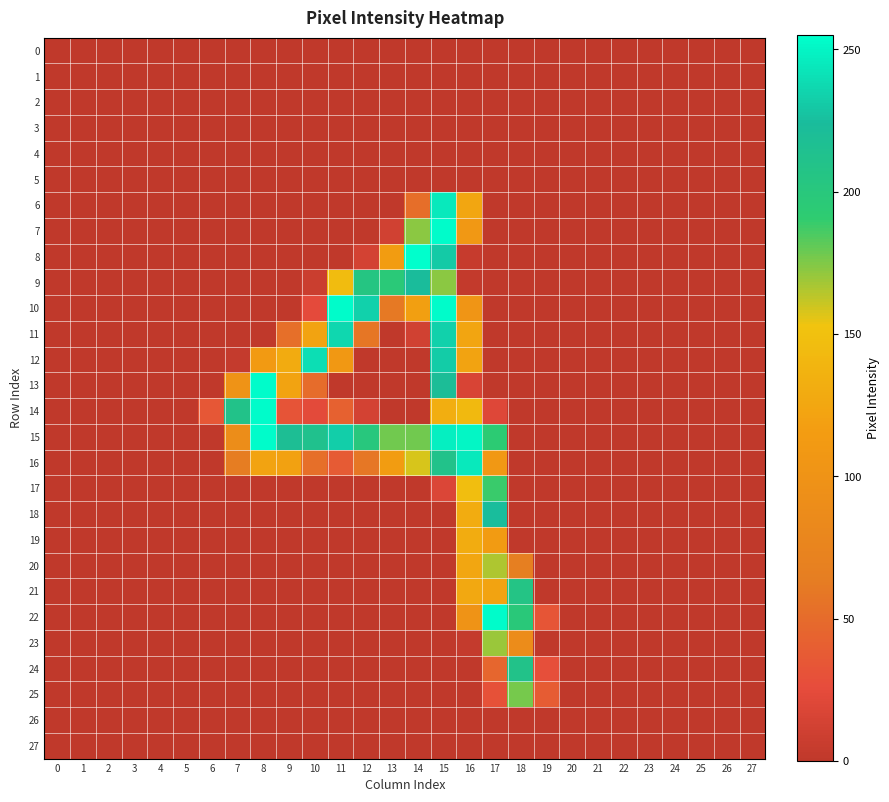

Reading left to right, list all the values displayed in this chart.

0: 0=0	1=0	2=0	3=0	4=0	5=0	6=0	7=0	8=0	9=0	10=0	11=0	12=0	13=0	14=0	15=0	16=0	17=0	18=0	19=0	20=0	21=0	22=0	23=0	24=0	25=0	26=0	27=0
1: 0=0	1=0	2=0	3=0	4=0	5=0	6=0	7=0	8=0	9=0	10=0	11=0	12=0	13=0	14=0	15=0	16=0	17=0	18=0	19=0	20=0	21=0	22=0	23=0	24=0	25=0	26=0	27=0
2: 0=0	1=0	2=0	3=0	4=0	5=0	6=0	7=0	8=0	9=0	10=0	11=0	12=0	13=0	14=0	15=0	16=0	17=0	18=0	19=0	20=0	21=0	22=0	23=0	24=0	25=0	26=0	27=0
3: 0=0	1=0	2=0	3=0	4=0	5=0	6=0	7=0	8=0	9=0	10=0	11=0	12=0	13=0	14=0	15=0	16=0	17=0	18=0	19=0	20=0	21=0	22=0	23=0	24=0	25=0	26=0	27=0
4: 0=0	1=0	2=0	3=0	4=0	5=0	6=0	7=0	8=0	9=0	10=0	11=0	12=0	13=0	14=0	15=0	16=0	17=0	18=0	19=0	20=0	21=0	22=0	23=0	24=0	25=0	26=0	27=0
5: 0=0	1=0	2=0	3=0	4=0	5=0	6=0	7=0	8=0	9=0	10=0	11=0	12=0	13=0	14=0	15=0	16=0	17=0	18=0	19=0	20=0	21=0	22=0	23=0	24=0	25=0	26=0	27=0
6: 0=0	1=0	2=0	3=0	4=0	5=0	6=0	7=0	8=0	9=0	10=0	11=0	12=0	13=0	14=52	15=245	16=125	17=0	18=0	19=0	20=0	21=0	22=0	23=0	24=0	25=0	26=0	27=0
7: 0=0	1=0	2=0	3=0	4=0	5=0	6=0	7=0	8=0	9=0	10=0	11=0	12=0	13=11	14=173	15=254	16=108	17=0	18=0	19=0	20=0	21=0	22=0	23=0	24=0	25=0	26=0	27=0
8: 0=0	1=0	2=0	3=0	4=0	5=0	6=0	7=0	8=0	9=0	10=0	11=0	12=13	13=115	14=255	15=231	16=4	17=0	18=0	19=0	20=0	21=0	22=0	23=0	24=0	25=0	26=0	27=0
9: 0=0	1=0	2=0	3=0	4=0	5=0	6=0	7=0	8=0	9=0	10=7	11=146	12=205	13=197	14=224	15=173	16=2	17=0	18=0	19=0	20=0	21=0	22=0	23=0	24=0	25=0	26=0	27=0
10: 0=0	1=0	2=0	3=0	4=0	5=0	6=0	7=0	8=0	9=0	10=24	11=254	12=234	13=60	14=118	15=254	16=103	17=0	18=0	19=0	20=0	21=0	22=0	23=0	24=0	25=0	26=0	27=0
11: 0=0	1=0	2=0	3=0	4=0	5=0	6=0	7=0	8=0	9=53	10=122	11=237	12=58	13=0	14=11	15=234	16=124	17=0	18=0	19=0	20=0	21=0	22=0	23=0	24=0	25=0	26=0	27=0
12: 0=0	1=0	2=0	3=0	4=0	5=0	6=0	7=3	8=112	9=130	10=240	11=109	12=0	13=0	14=0	15=232	16=122	17=0	18=0	19=0	20=0	21=0	22=0	23=0	24=0	25=0	26=0	27=0
13: 0=0	1=0	2=0	3=0	4=0	5=0	6=0	7=101	8=254	9=122	10=50	11=0	12=0	13=0	14=0	15=221	16=16	17=0	18=0	19=0	20=0	21=0	22=0	23=0	24=0	25=0	26=0	27=0
14: 0=0	1=0	2=0	3=0	4=0	5=0	6=34	7=210	8=254	9=32	10=23	11=42	12=13	13=0	14=0	15=132	16=143	17=20	18=0	19=0	20=0	21=0	22=0	23=0	24=0	25=0	26=0	27=0
15: 0=0	1=0	2=0	3=0	4=0	5=0	6=0	7=90	8=254	9=219	10=213	11=233	12=201	13=178	14=178	15=248	16=251	17=193	18=0	19=0	20=0	21=0	22=0	23=0	24=0	25=0	26=0	27=0
16: 0=0	1=0	2=0	3=0	4=0	5=0	6=0	7=63	8=122	9=120	10=53	11=37	12=59	13=115	14=158	15=211	16=245	17=108	18=0	19=0	20=0	21=0	22=0	23=0	24=0	25=0	26=0	27=0
17: 0=0	1=0	2=0	3=0	4=0	5=0	6=0	7=0	8=0	9=0	10=0	11=0	12=0	13=0	14=0	15=18	16=148	17=189	18=0	19=0	20=0	21=0	22=0	23=0	24=0	25=0	26=0	27=0
18: 0=0	1=0	2=0	3=0	4=0	5=0	6=0	7=0	8=0	9=0	10=0	11=0	12=0	13=0	14=0	15=0	16=131	17=225	18=0	19=0	20=0	21=0	22=0	23=0	24=0	25=0	26=0	27=0
19: 0=0	1=0	2=0	3=0	4=0	5=0	6=0	7=0	8=0	9=0	10=0	11=0	12=0	13=0	14=0	15=0	16=131	17=114	18=0	19=0	20=0	21=0	22=0	23=0	24=0	25=0	26=0	27=0
20: 0=0	1=0	2=0	3=0	4=0	5=0	6=0	7=0	8=0	9=0	10=0	11=0	12=0	13=0	14=0	15=0	16=125	17=166	18=66	19=0	20=0	21=0	22=0	23=0	24=0	25=0	26=0	27=0
21: 0=0	1=0	2=0	3=0	4=0	5=0	6=0	7=0	8=0	9=0	10=0	11=0	12=0	13=0	14=0	15=0	16=127	17=122	18=207	19=0	20=0	21=0	22=0	23=0	24=0	25=0	26=0	27=0
22: 0=0	1=0	2=0	3=0	4=0	5=0	6=0	7=0	8=0	9=0	10=0	11=0	12=0	13=0	14=0	15=0	16=101	17=254	18=198	19=33	20=0	21=0	22=0	23=0	24=0	25=0	26=0	27=0
23: 0=0	1=0	2=0	3=0	4=0	5=0	6=0	7=0	8=0	9=0	10=0	11=0	12=0	13=0	14=0	15=0	16=3	17=170	18=89	19=0	20=0	21=0	22=0	23=0	24=0	25=0	26=0	27=0
24: 0=0	1=0	2=0	3=0	4=0	5=0	6=0	7=0	8=0	9=0	10=0	11=0	12=0	13=0	14=0	15=0	16=0	17=46	18=210	19=28	20=0	21=0	22=0	23=0	24=0	25=0	26=0	27=0
25: 0=0	1=0	2=0	3=0	4=0	5=0	6=0	7=0	8=0	9=0	10=0	11=0	12=0	13=0	14=0	15=0	16=0	17=30	18=177	19=38	20=0	21=0	22=0	23=0	24=0	25=0	26=0	27=0
26: 0=0	1=0	2=0	3=0	4=0	5=0	6=0	7=0	8=0	9=0	10=0	11=0	12=0	13=0	14=0	15=0	16=0	17=0	18=0	19=0	20=0	21=0	22=0	23=0	24=0	25=0	26=0	27=0
27: 0=0	1=0	2=0	3=0	4=0	5=0	6=0	7=0	8=0	9=0	10=0	11=0	12=0	13=0	14=0	15=0	16=0	17=0	18=0	19=0	20=0	21=0	22=0	23=0	24=0	25=0	26=0	27=0